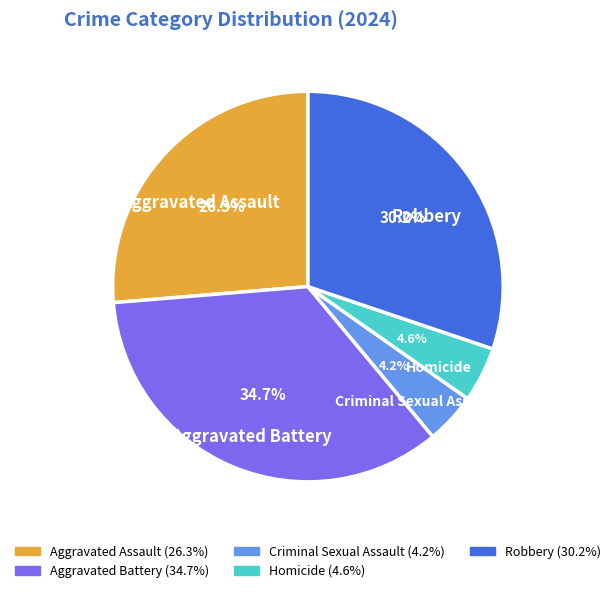

The Aggravated Battery slice represents 35% of the pie. True or false?

True